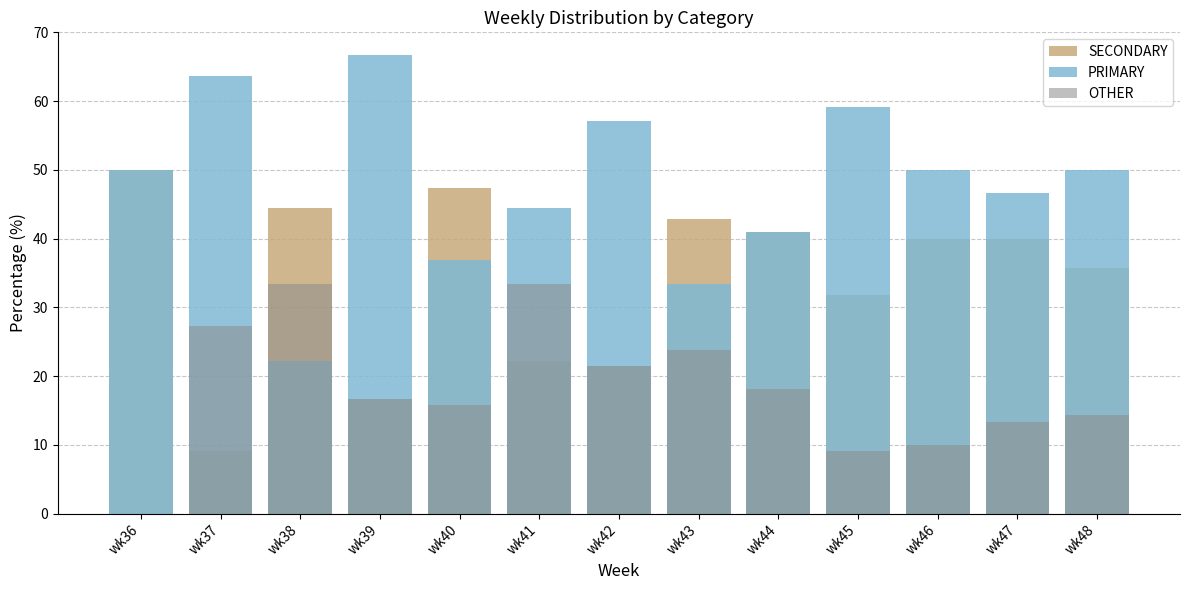

List the series in order of their overall mean, lowest first.

OTHER, SECONDARY, PRIMARY